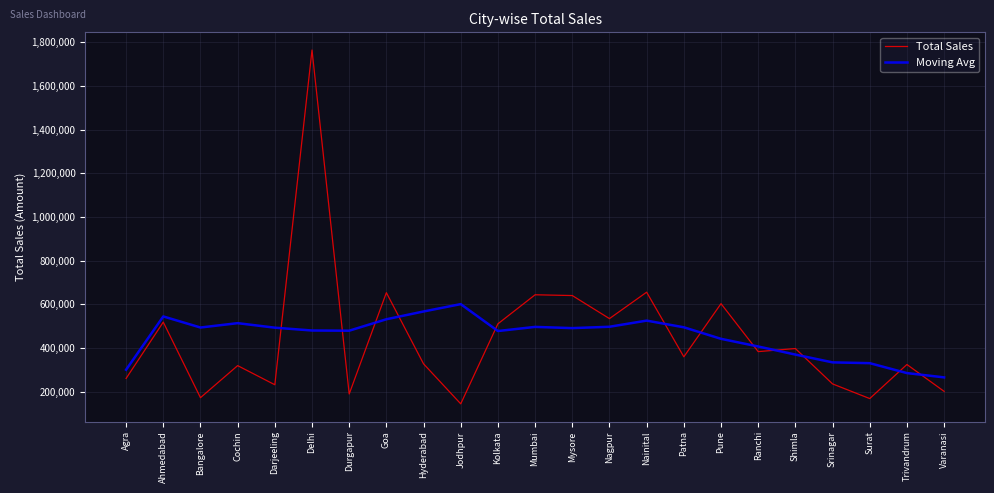

At which category is the sum across all series the highest?

Delhi